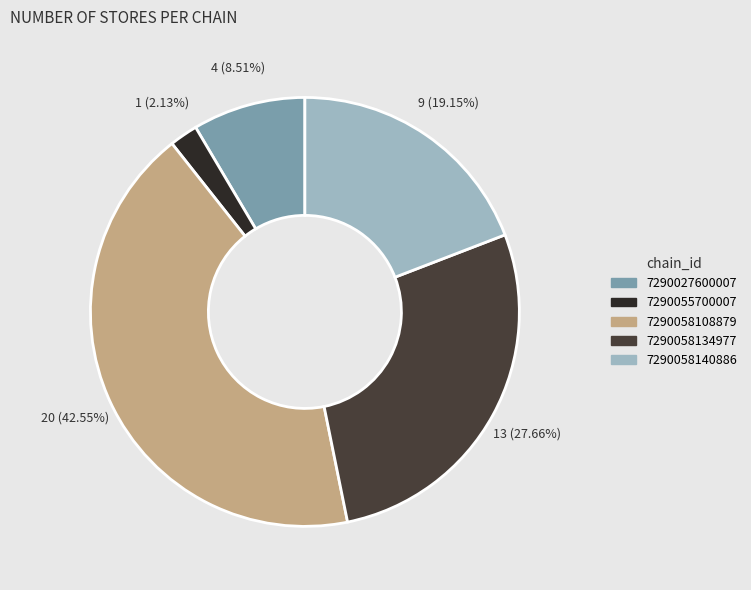

To the nearest percent, what is the average slice percentage?

20%